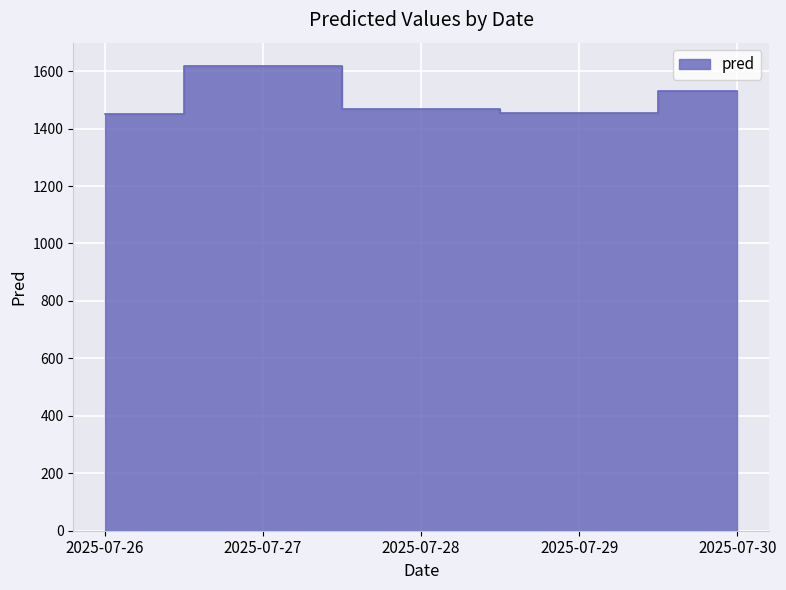

How many distinct data groups are displayed?

1